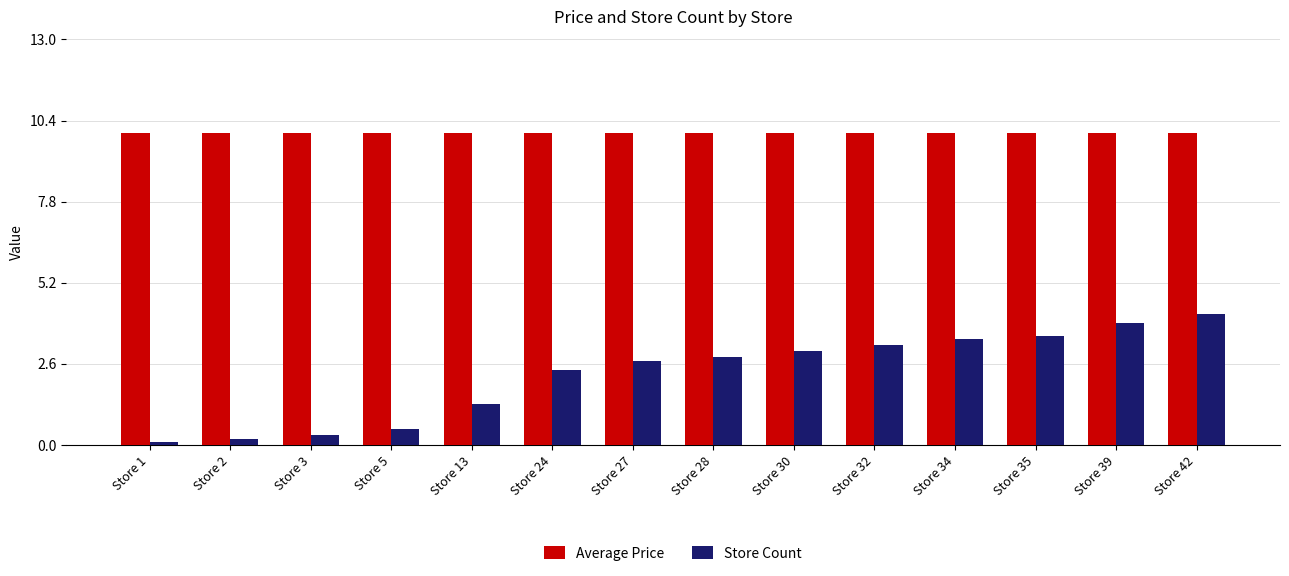

What is the highest value of the Average Price series?

10.0